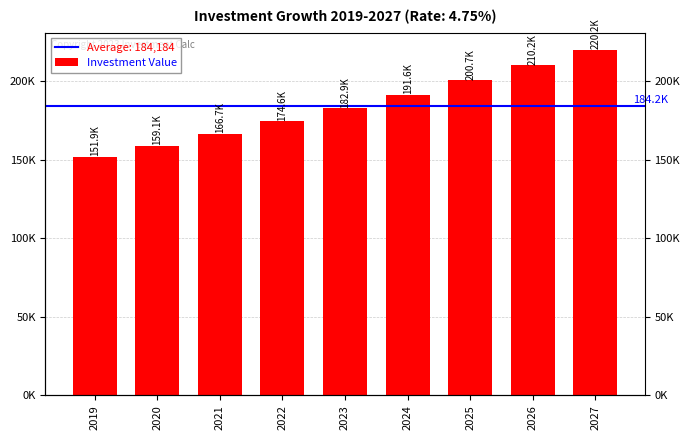

What is the ratio of the value at 2023 to the value at 2027?

0.8